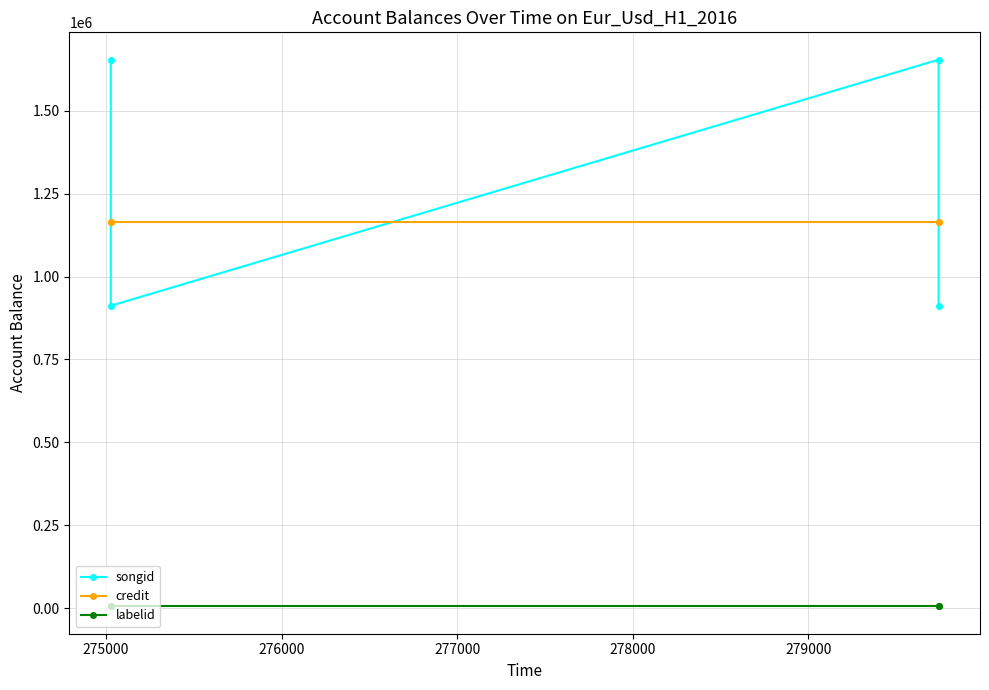

True or false: songid and labelid intersect in this chart.

False